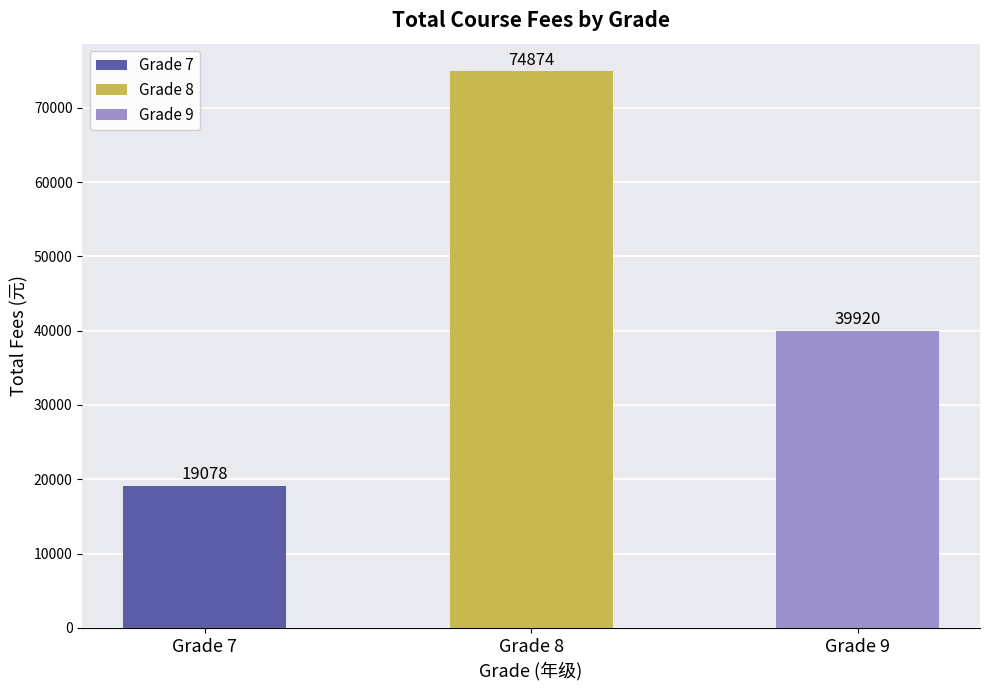

Approximately how many times larger is the value at Grade 9 compared to Grade 8?

0.5